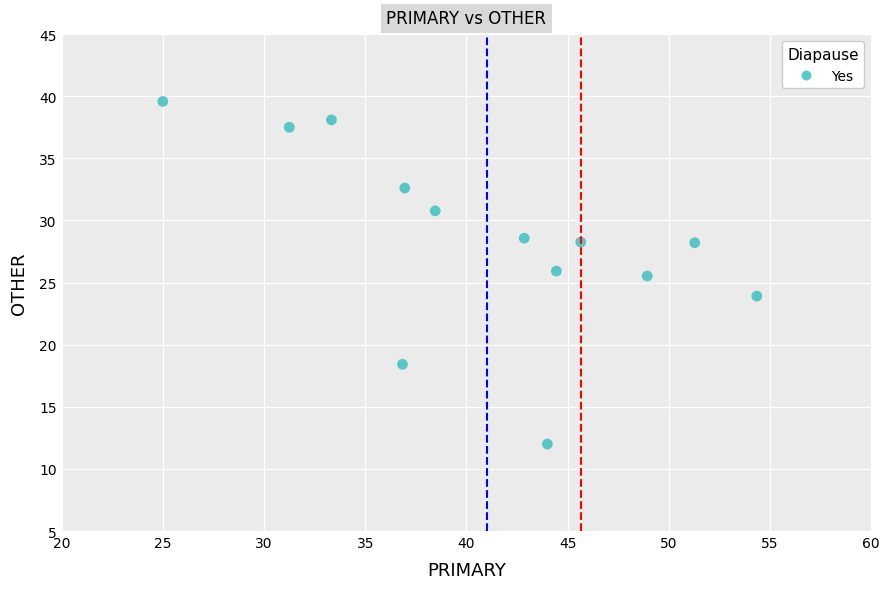

What is the range of X values (max minus min)?

29.3